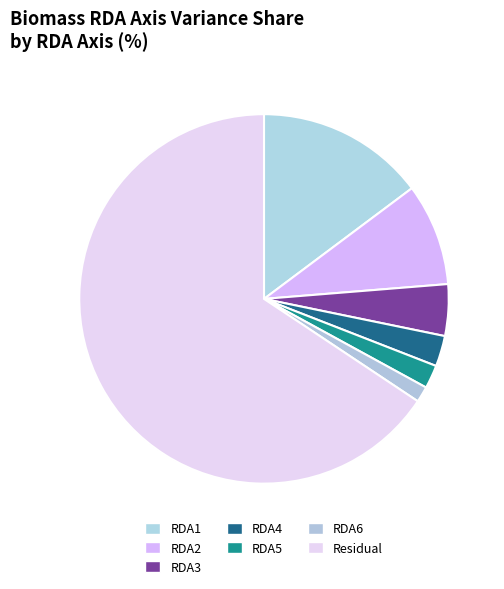

Rank the categories by value from lowest to highest.

RDA6, RDA5, RDA4, RDA3, RDA2, RDA1, Residual